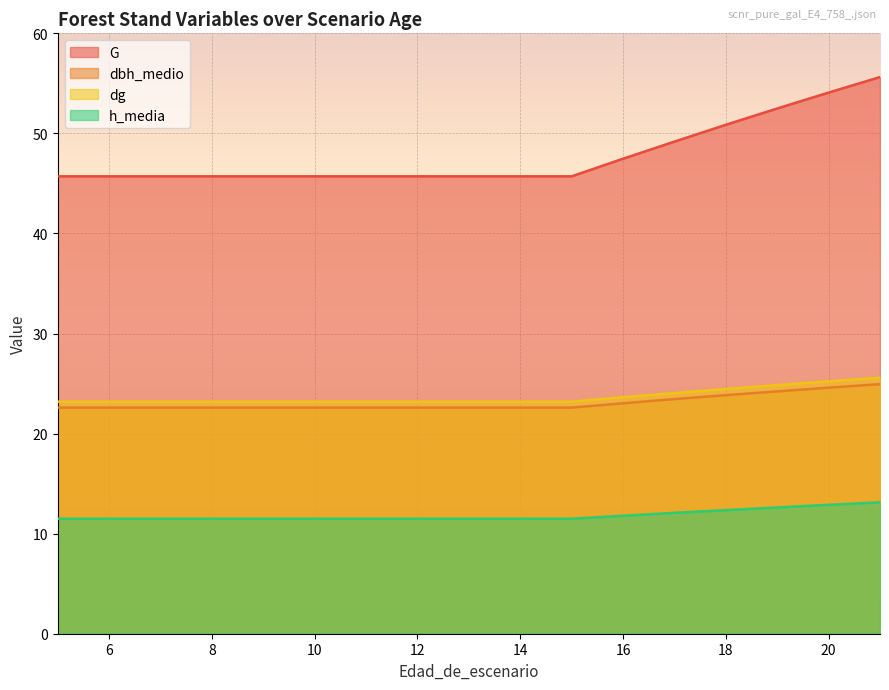

Reading left to right, transcribe all the data shown in this chart.

G: 5=45.7	6=45.7	7=45.7	8=45.7	9=45.7	10=45.7	11=45.7	12=45.7	13=45.7	14=45.7	15=45.7	16=47.5	17=49.2	18=50.9	19=52.5	20=54.1	21=55.6
dbh_medio: 5=22.6	6=22.6	7=22.6	8=22.6	9=22.6	10=22.6	11=22.6	12=22.6	13=22.6	14=22.6	15=22.6	16=23.0	17=23.4	18=23.8	19=24.2	20=24.6	21=24.9
dg: 5=23.2	6=23.2	7=23.2	8=23.2	9=23.2	10=23.2	11=23.2	12=23.2	13=23.2	14=23.2	15=23.2	16=23.6	17=24.1	18=24.5	19=24.9	20=25.2	21=25.6
h_media: 5=11.5	6=11.5	7=11.5	8=11.5	9=11.5	10=11.5	11=11.5	12=11.5	13=11.5	14=11.5	15=11.5	16=11.8	17=12.1	18=12.3	19=12.6	20=12.9	21=13.1